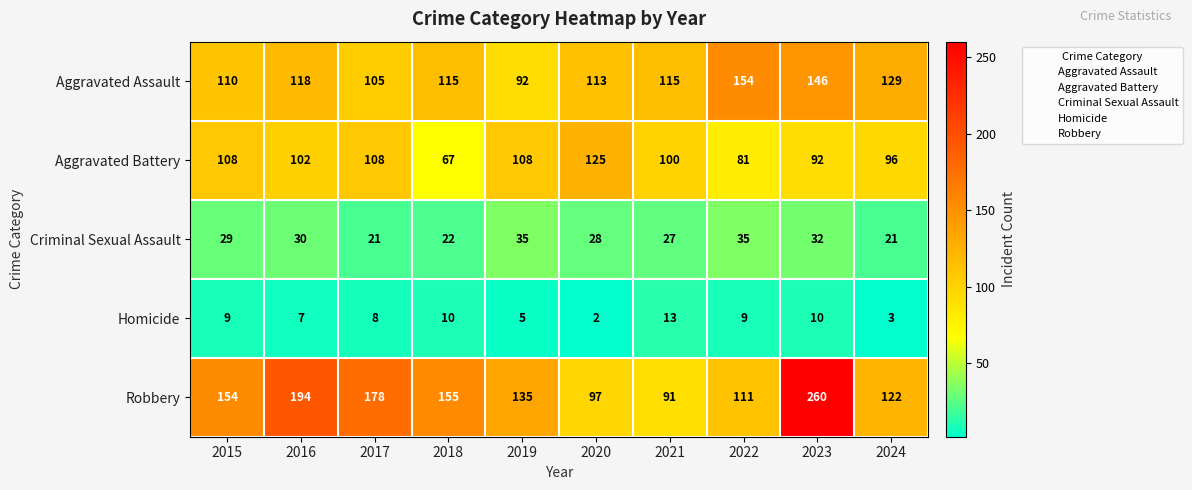

What is the difference between the highest and lowest values at 2024?

126